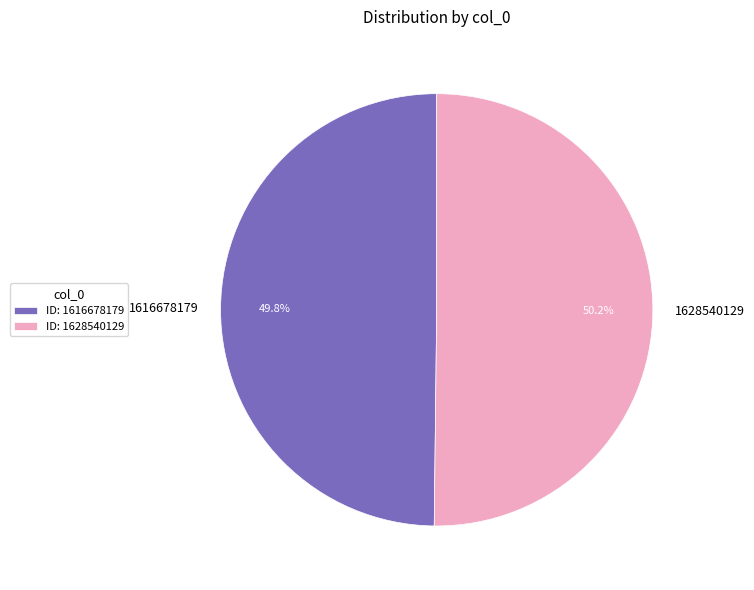

What is the ratio of the value at 1616678179 to the value at 1628540129?

1.0